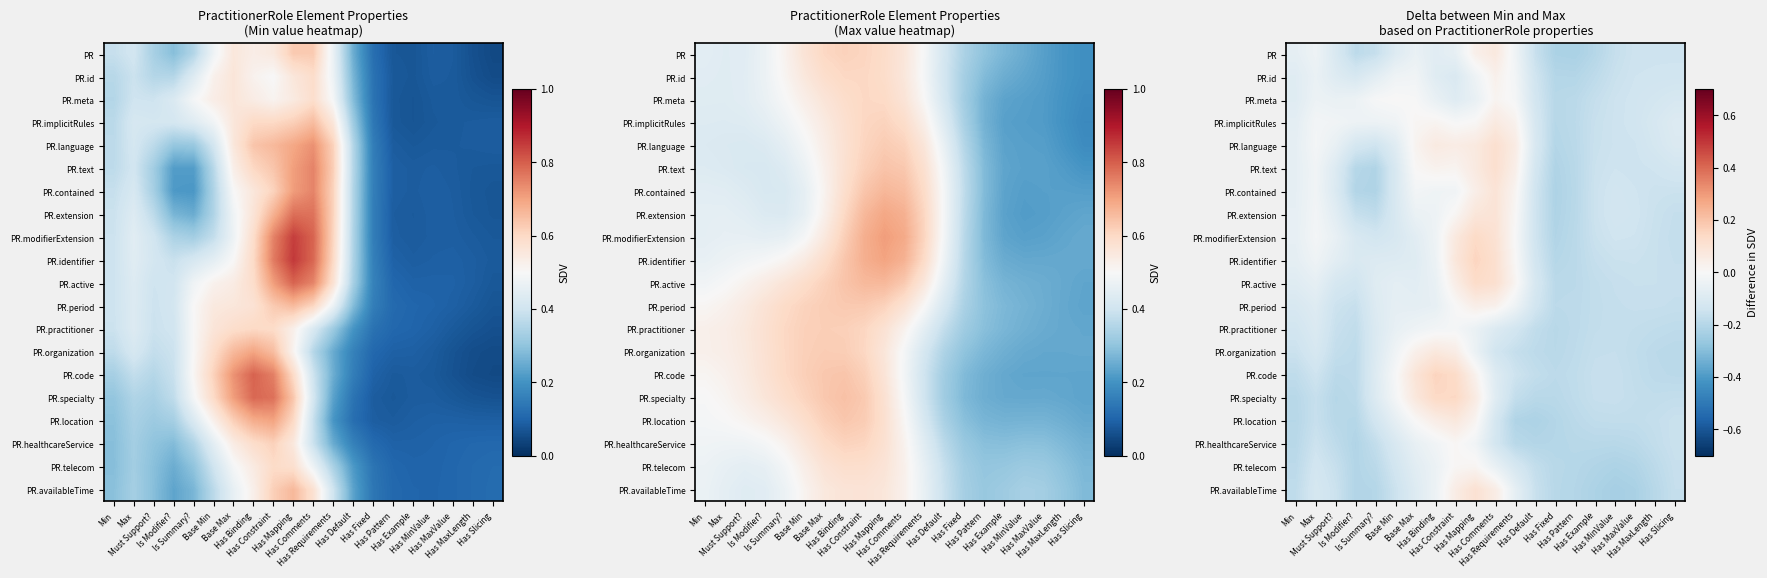

Is the value of PR.identifier at Has MinValue greater than the value of PR.extension at Max?

No